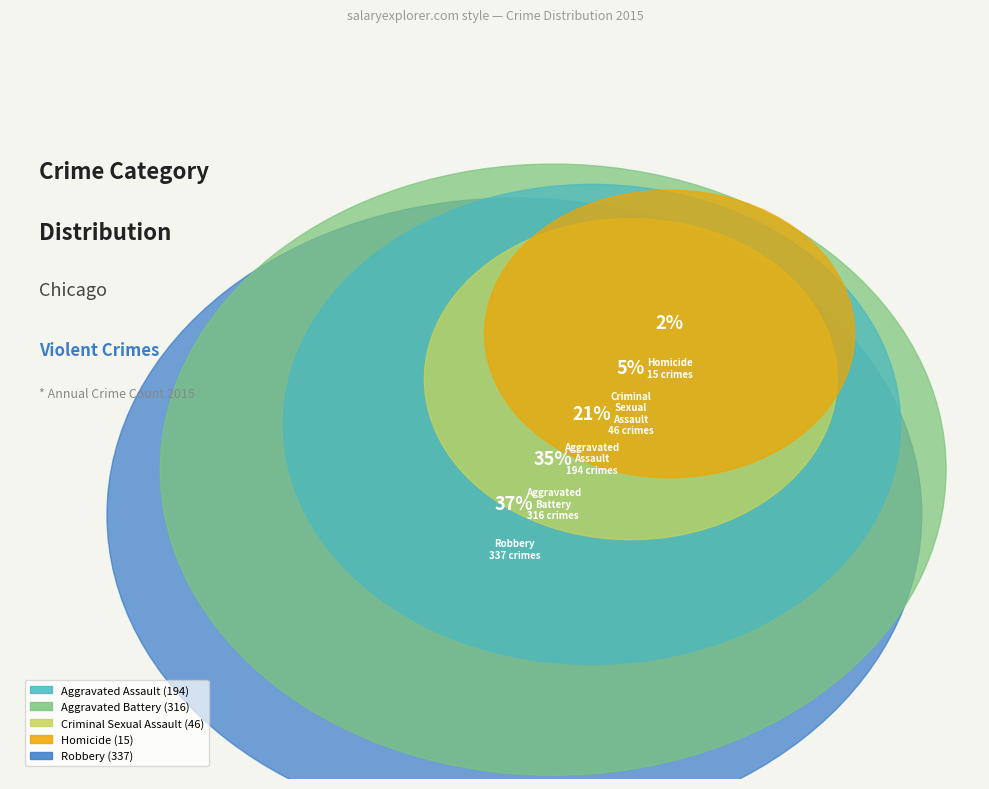

What percentage is the Criminal Sexual Assault slice, to the nearest percent?

5%